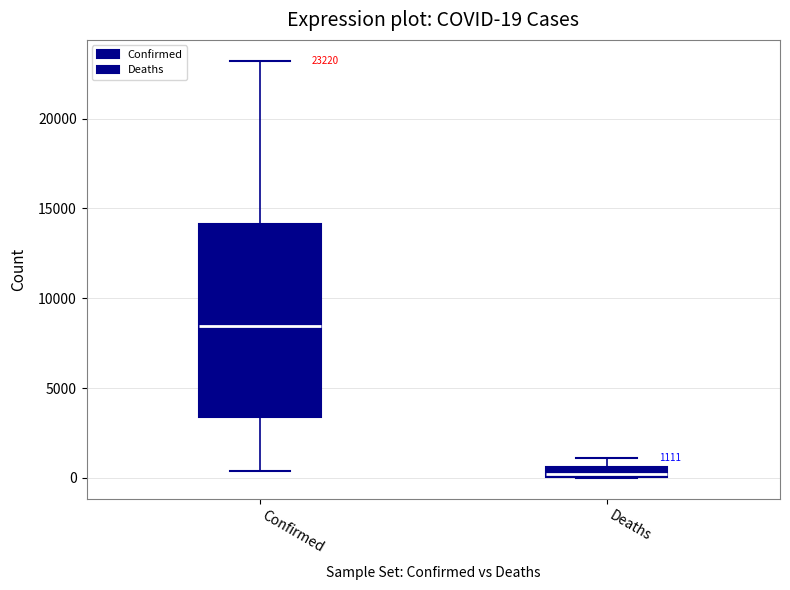

Comparing the boxes themselves (not the whiskers), which one is the tallest?

Confirmed